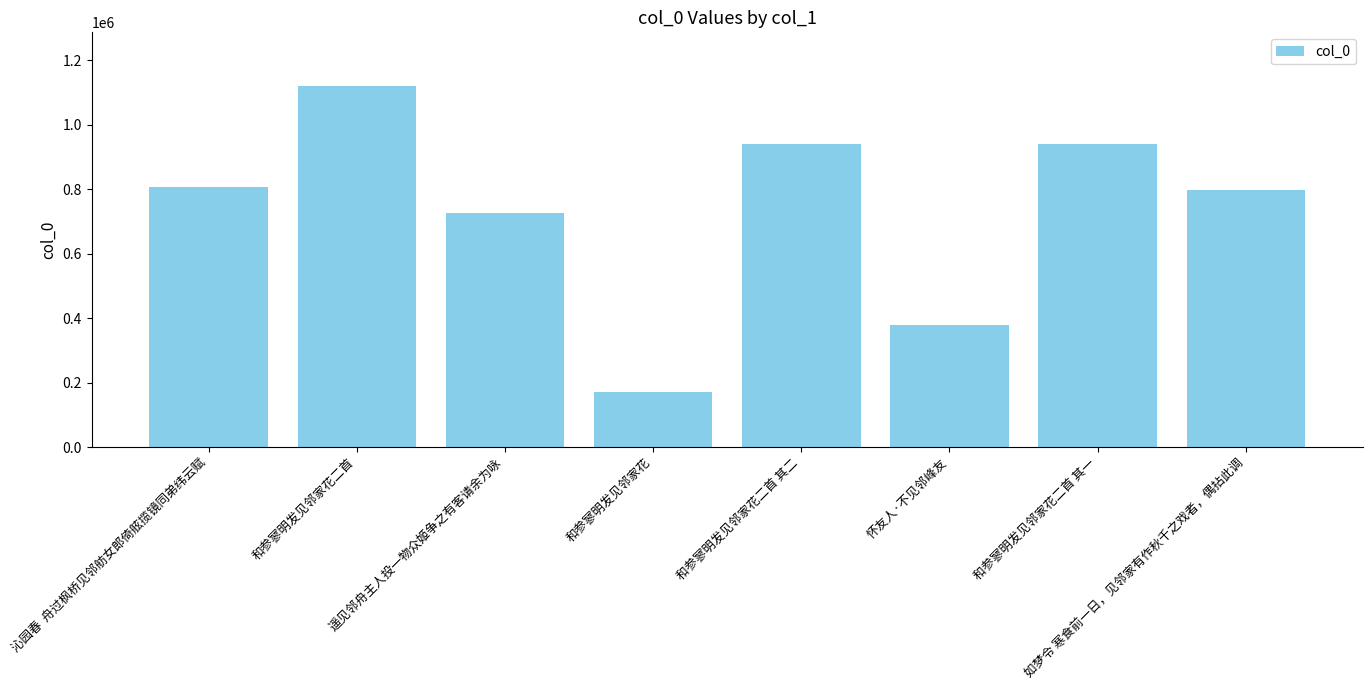

What value does the data have at 遥见邻舟主人投一物众姬争之有客请余为咏, to the nearest 100?

725500